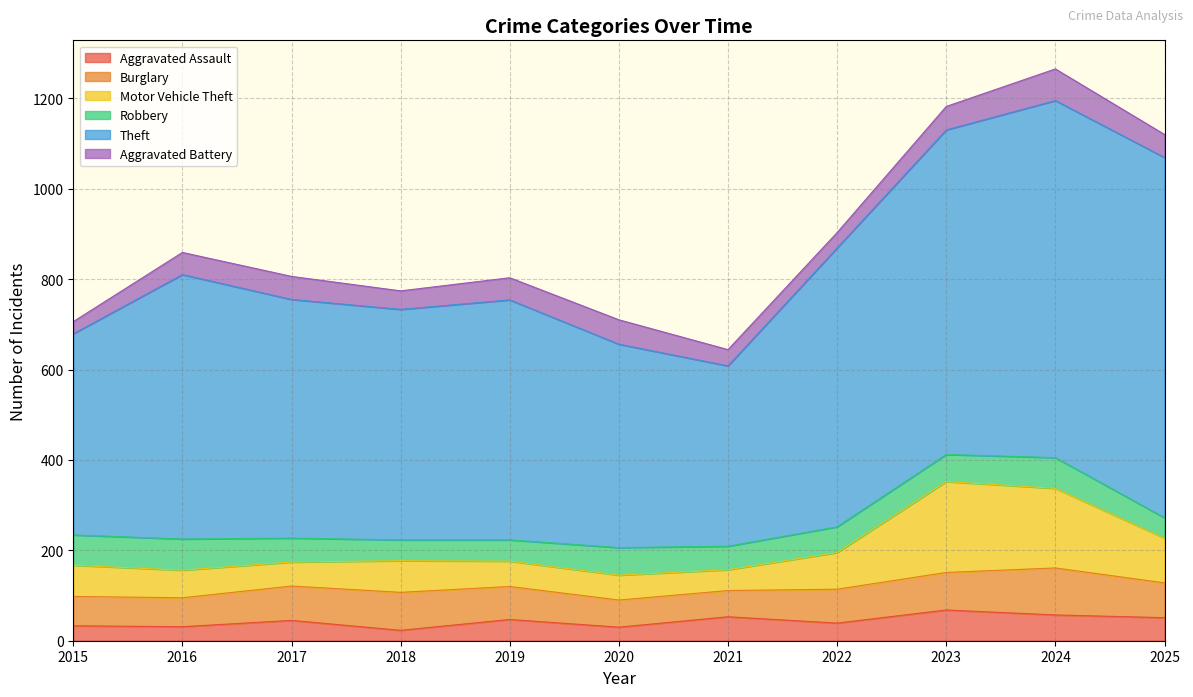

List the series in order of their peak value, lowest first.

Aggravated Assault, Robbery, Aggravated Battery, Burglary, Motor Vehicle Theft, Theft